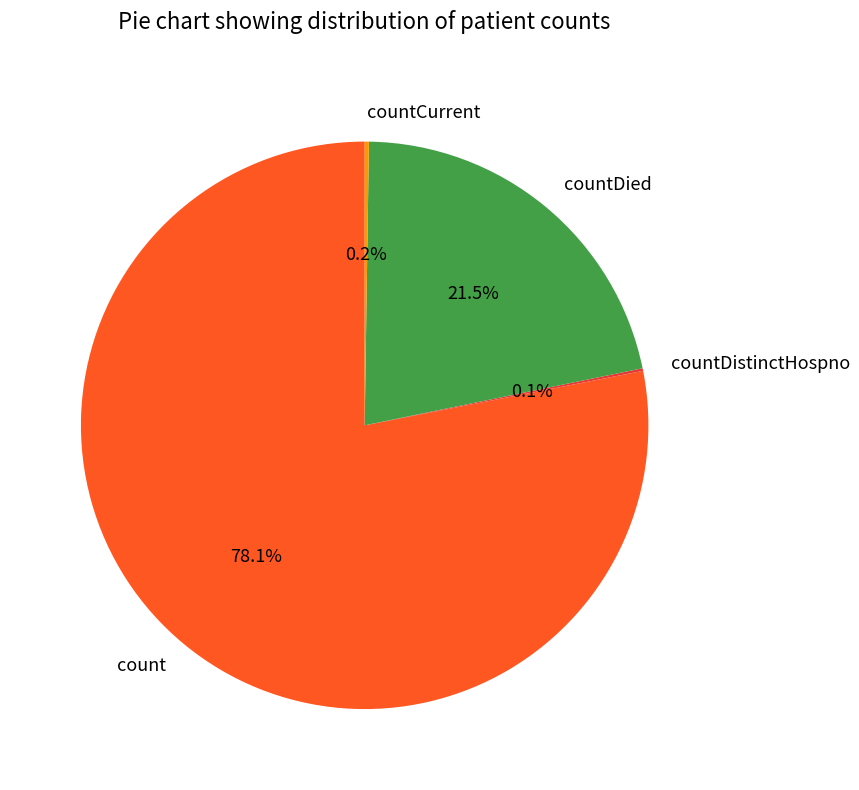

Which slice is the largest?

count